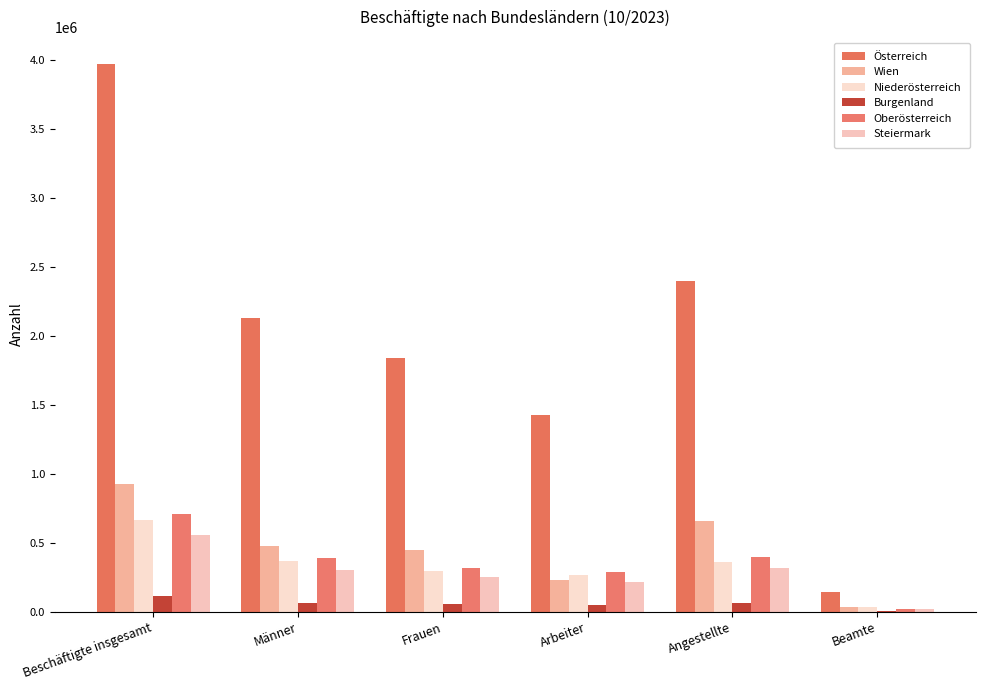

At how many categories does at least one series exceed 3361359?

1